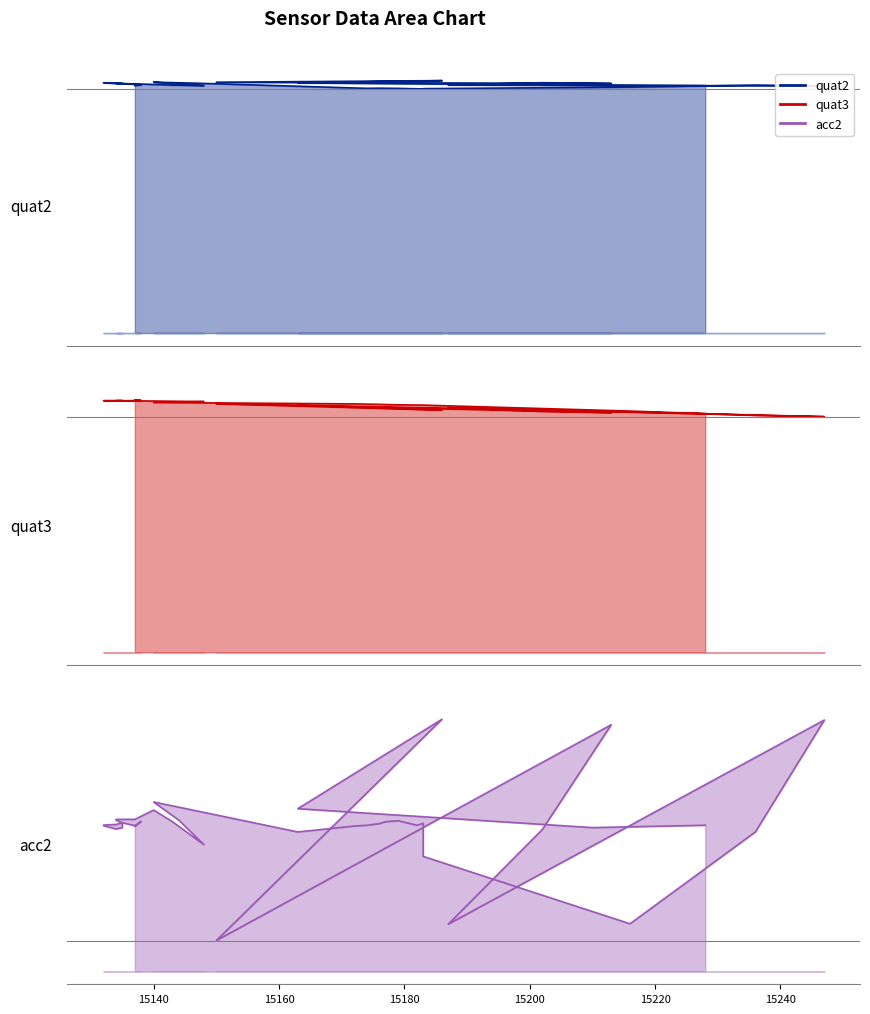

At which category does acc2 reach its first local peak?

15180